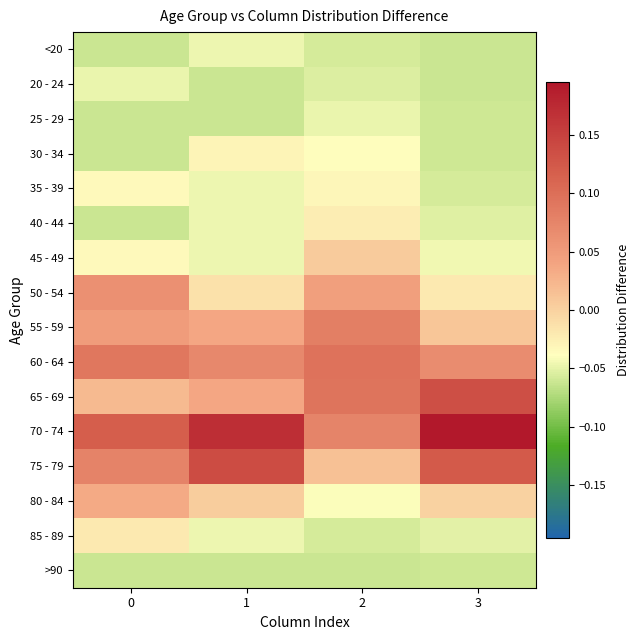

List the series in order of their peak value, lowest first.

>90, 20 - 24, 25 - 29, <20, 35 - 39, 30 - 34, 40 - 44, 85 - 89, 45 - 49, 80 - 84, 50 - 54, 55 - 59, 60 - 64, 65 - 69, 75 - 79, 70 - 74